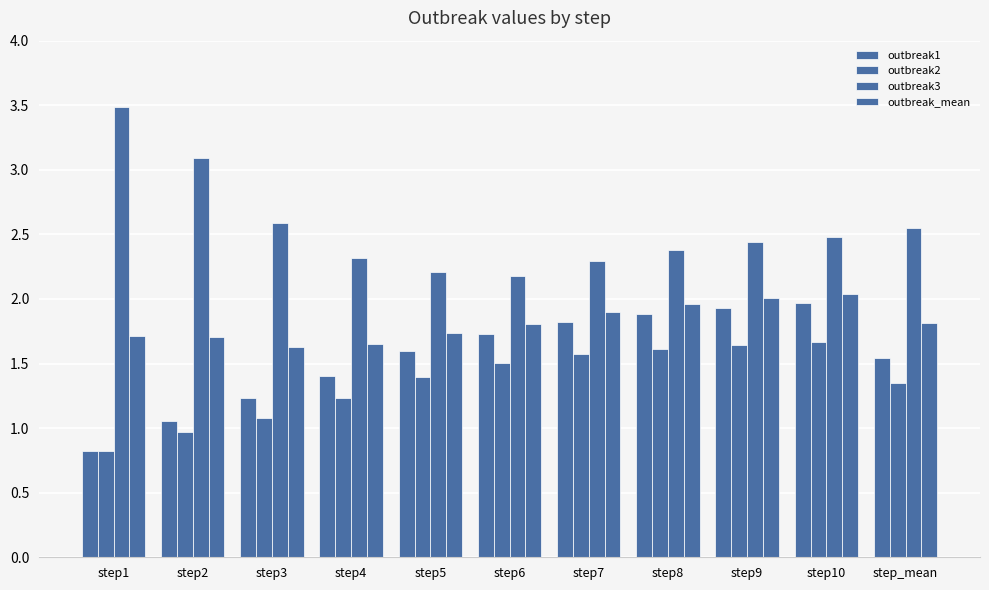

Rank the series by their average value, from highest to lowest.

outbreak3, outbreak_mean, outbreak1, outbreak2